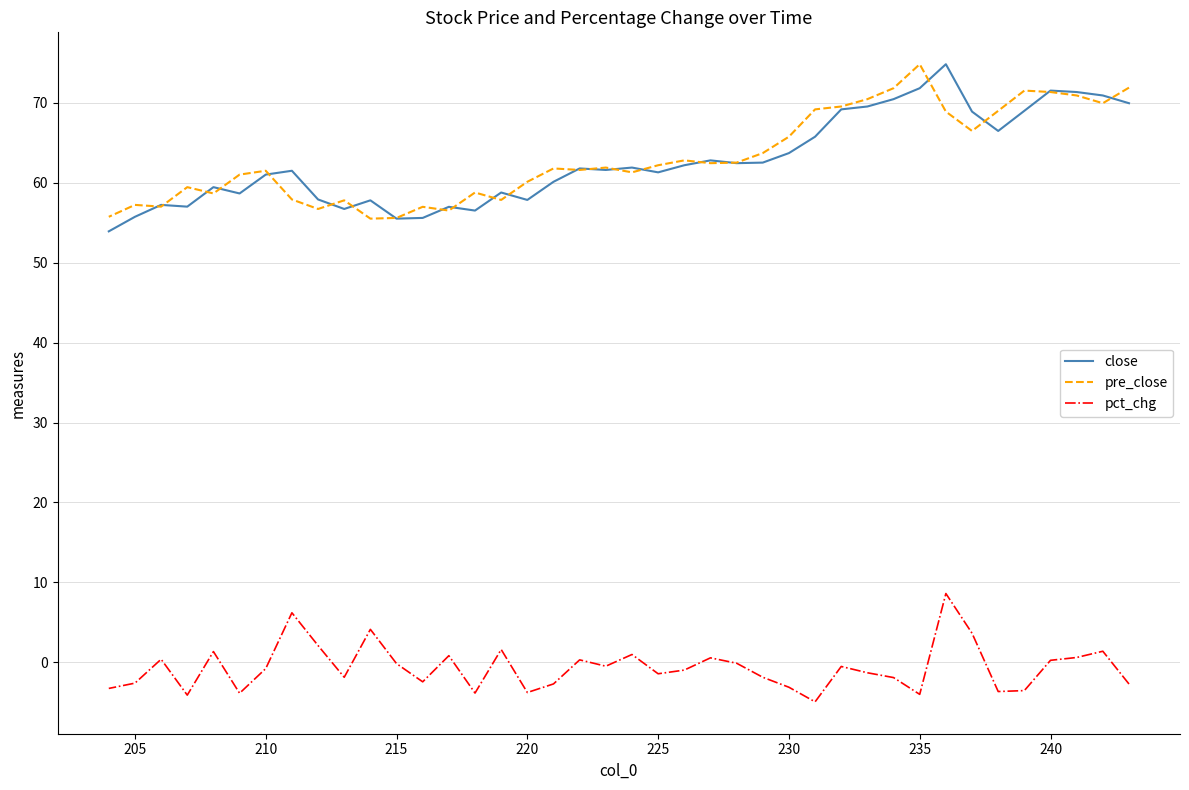

What are all the series names shown in the legend?

close, pre_close, pct_chg